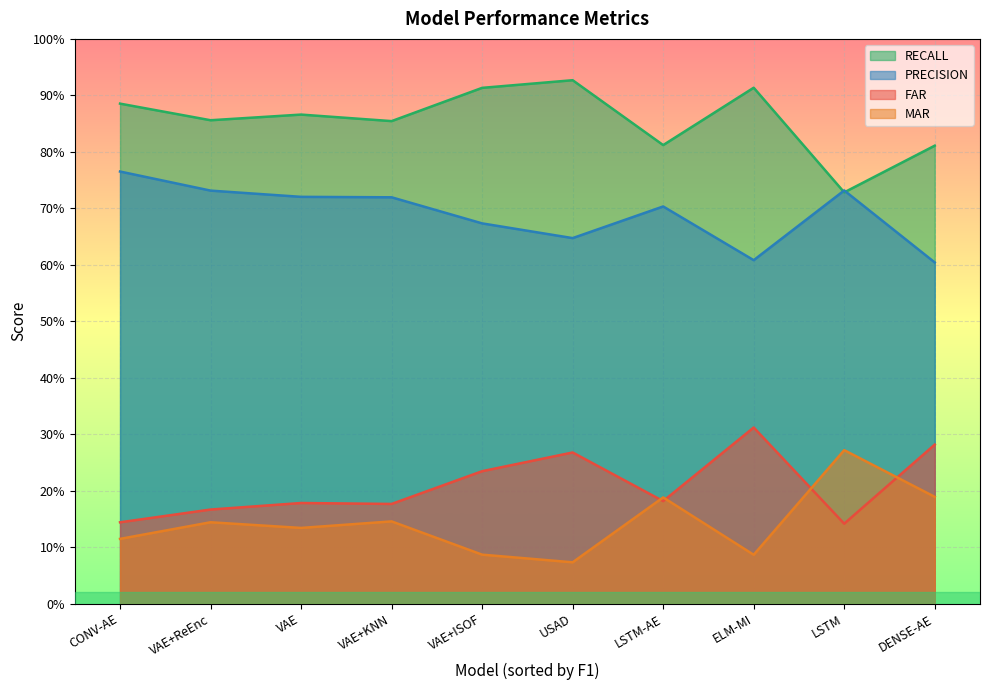

Is it true that FAR equals 0.2 at VAE+KNN?

True